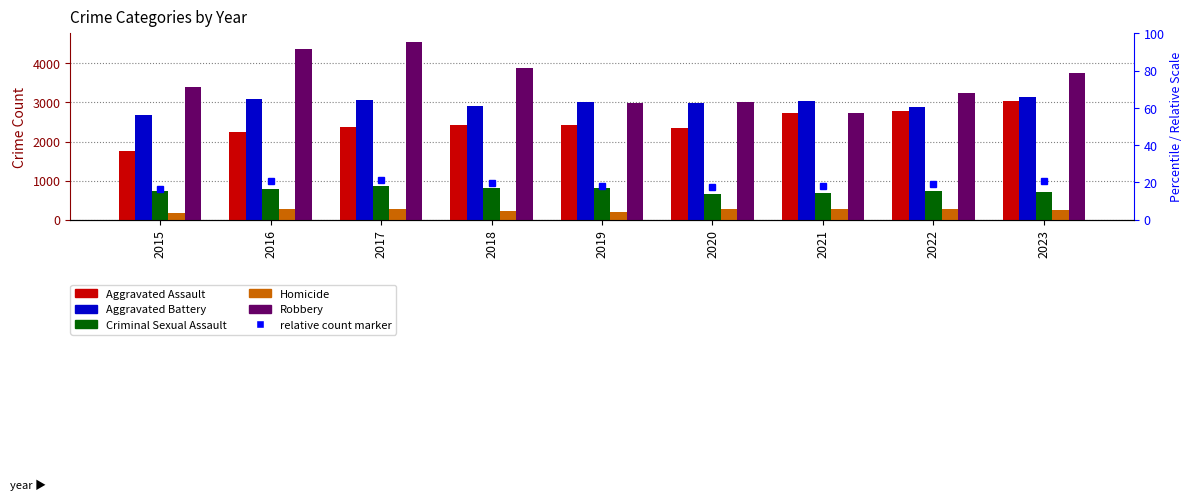

Are the bars horizontal?

No